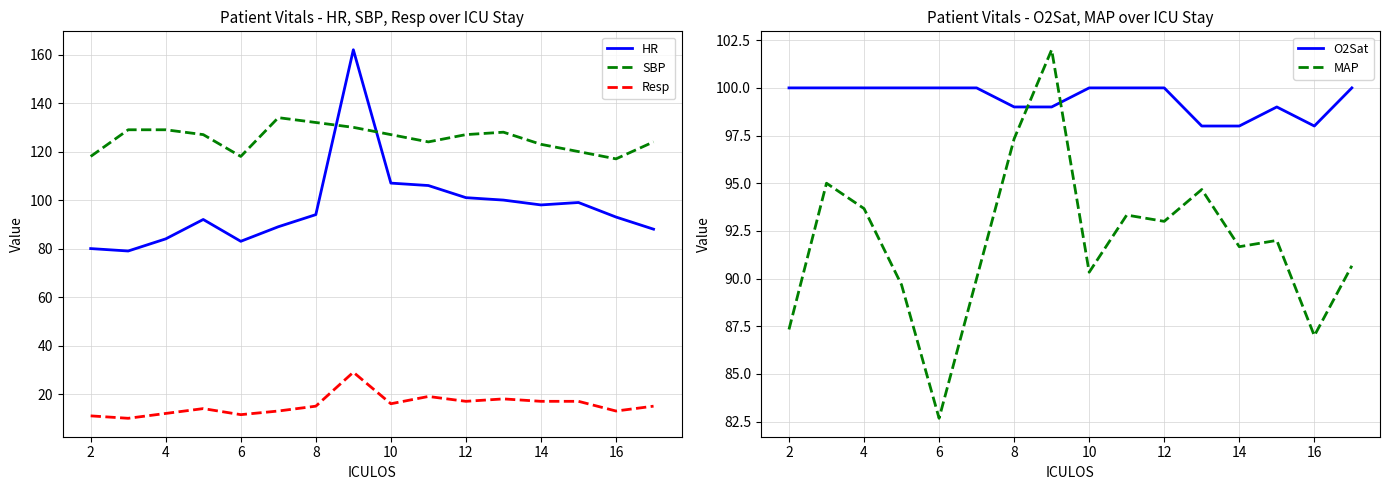

Which series has the widest spread of values?

HR